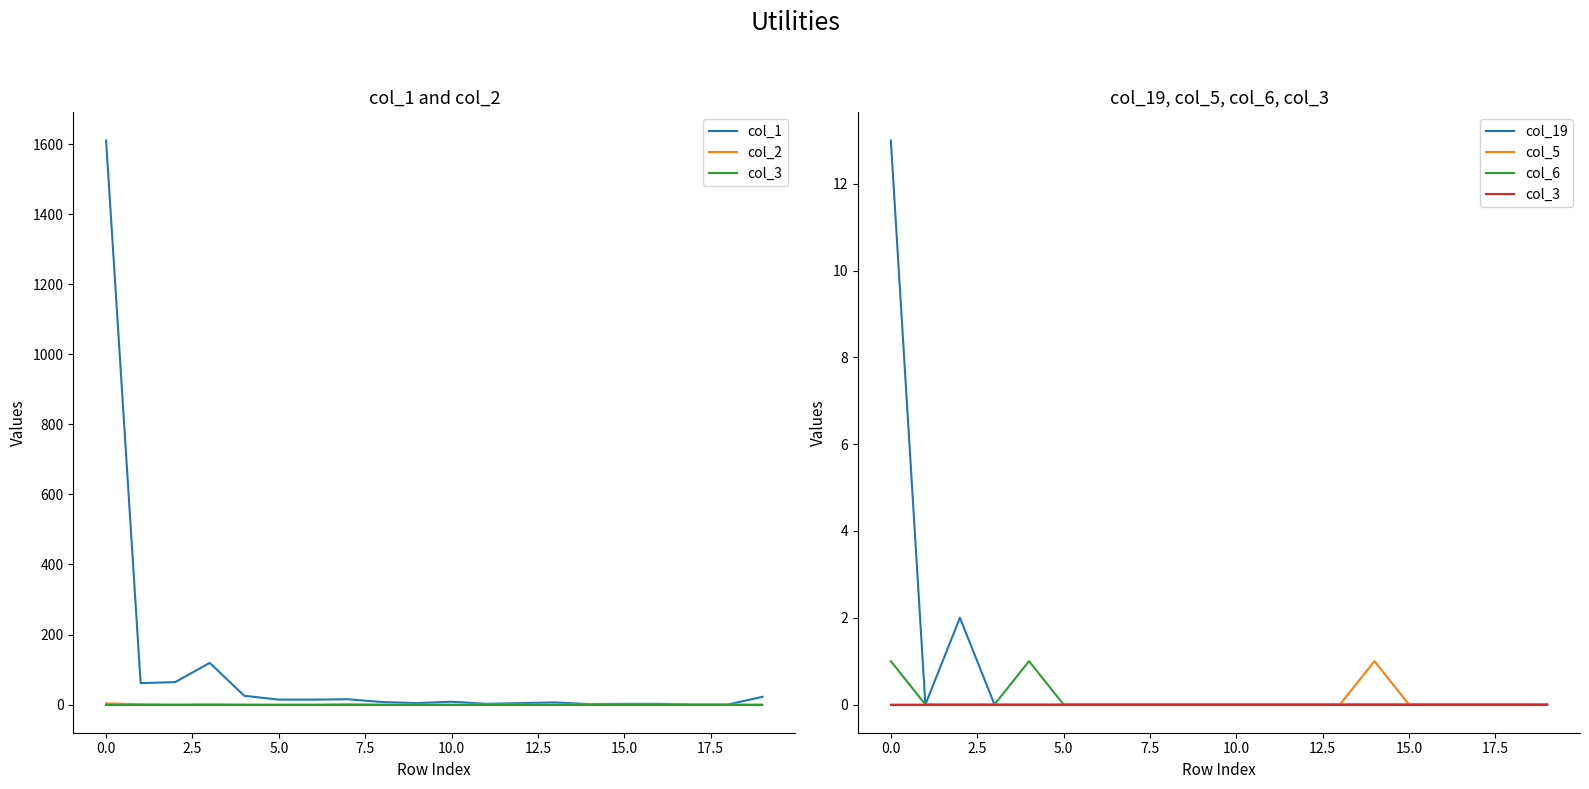

True or false: col_3 has more than 2 points higher than both neighbors.

False